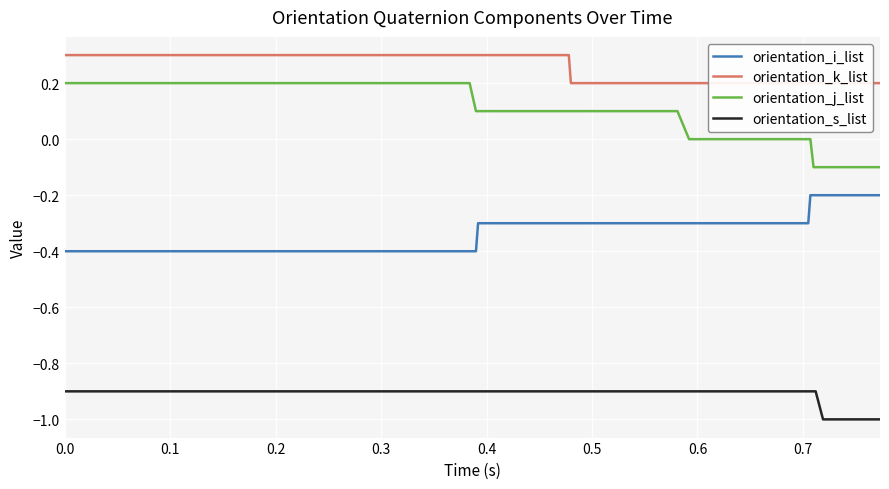

True or false: orientation_s_list and orientation_j_list cross at least once.

False